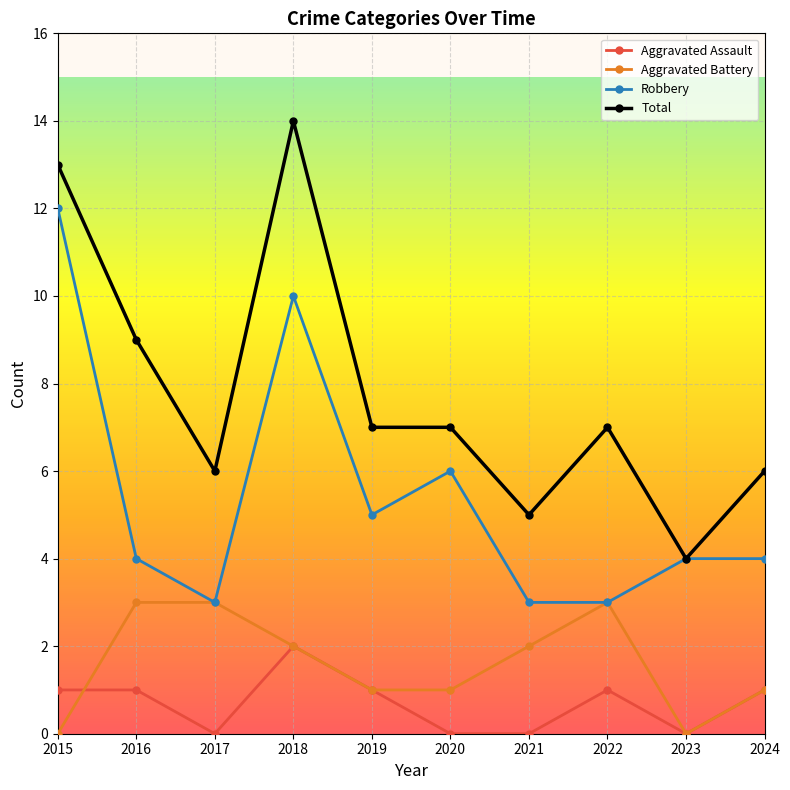

At which label does Total first exceed 7?

2015